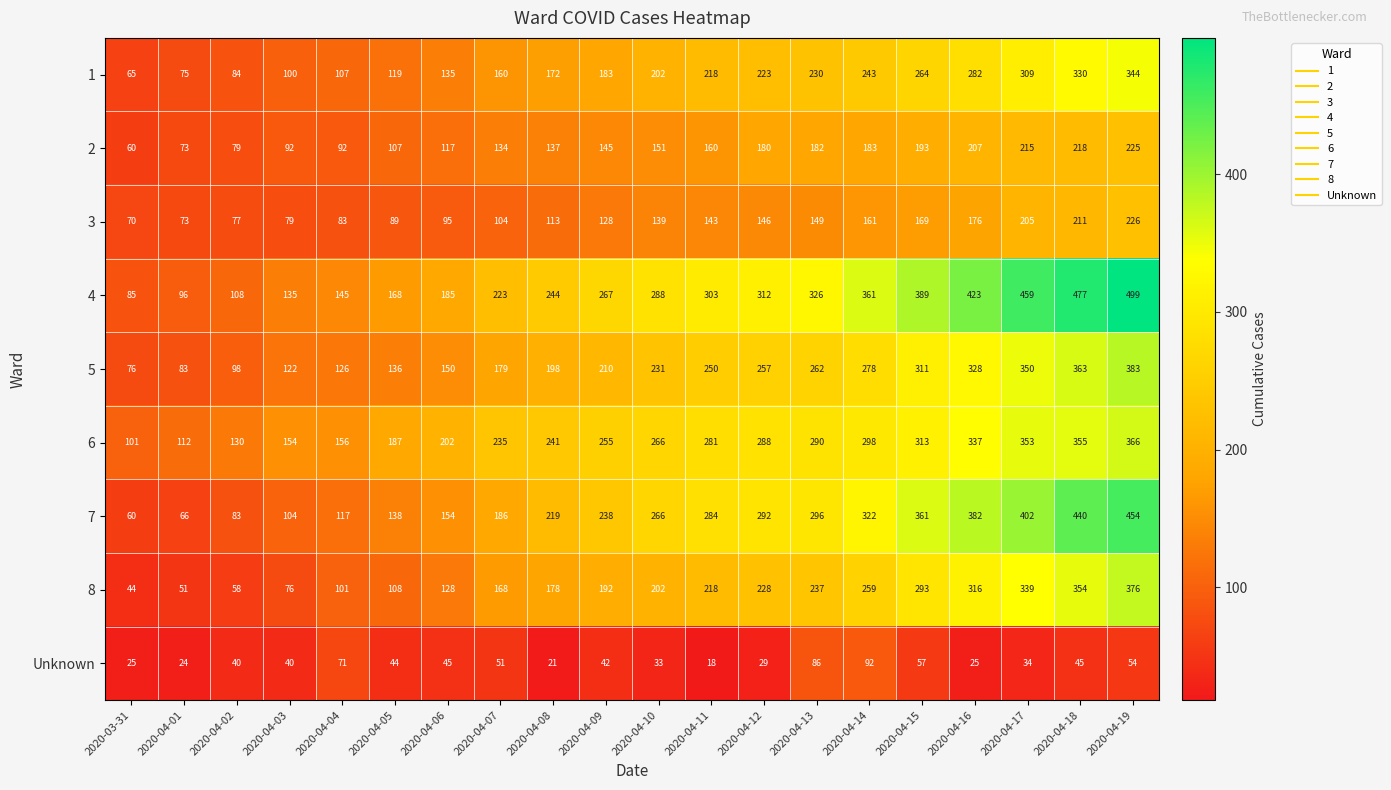

Is it true that 6 equals 281 at 2020-04-11?

True